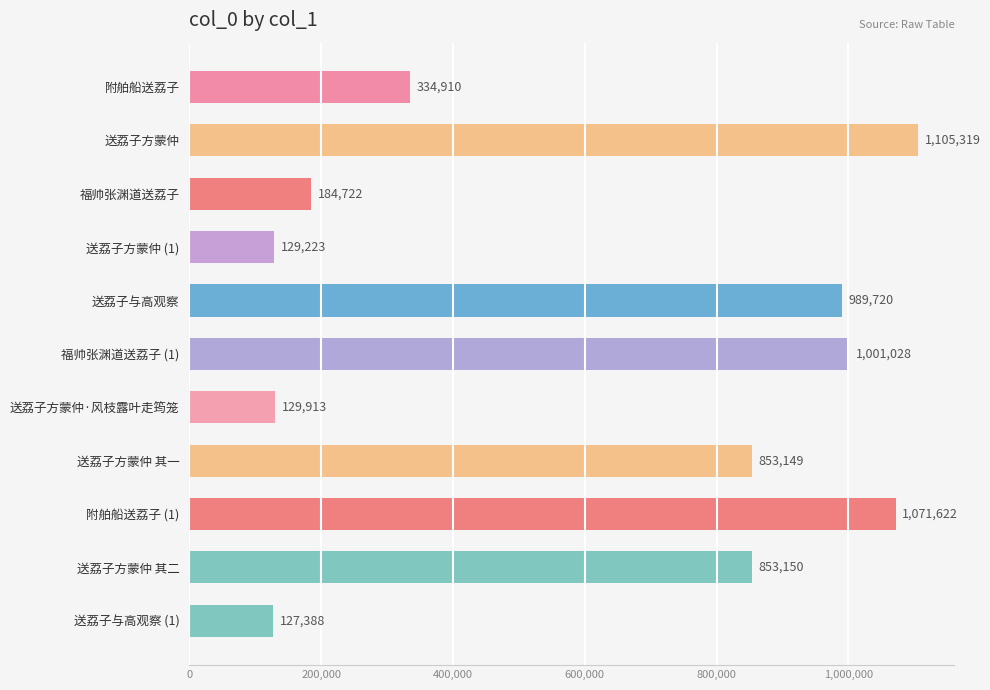

What is the change in value from 送荔子方蒙仲 to 送荔子方蒙仲 其二?

-252169